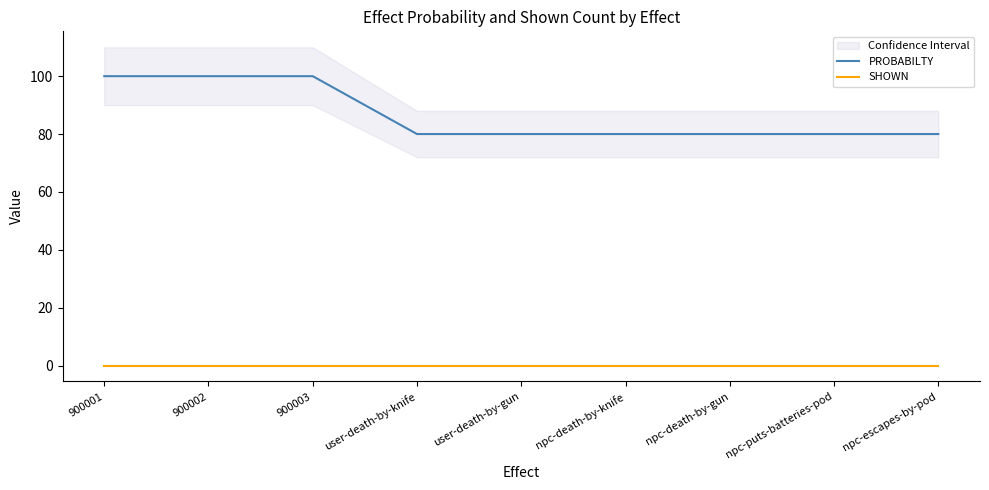

What are all the series names shown in the legend?

PROBABILTY, SHOWN